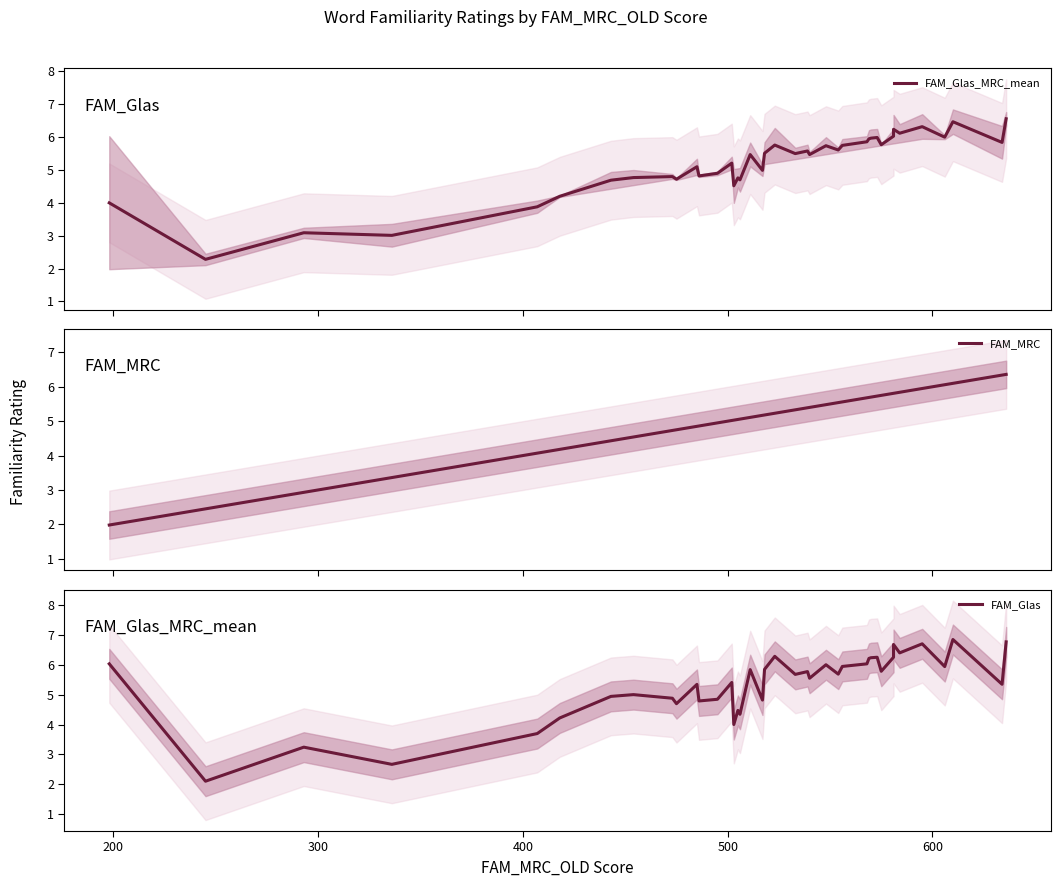

How many series are shown in this chart?

3